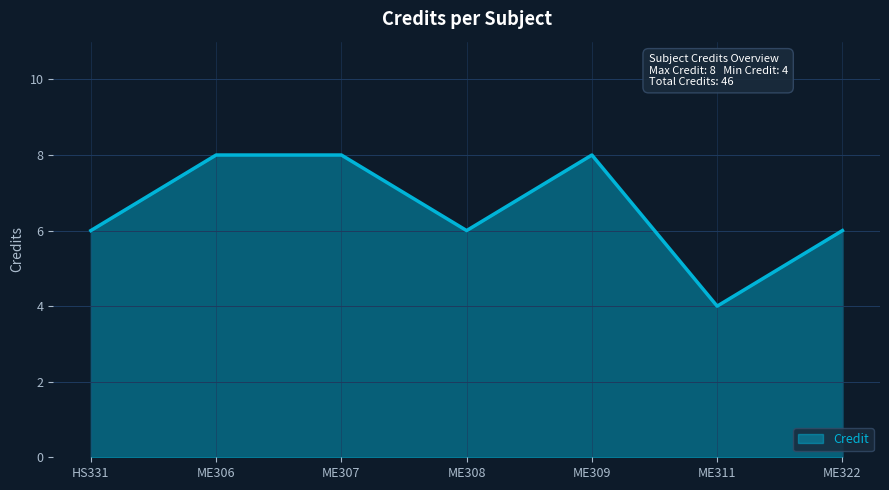

Which has a higher value, ME307 or ME308?

ME307